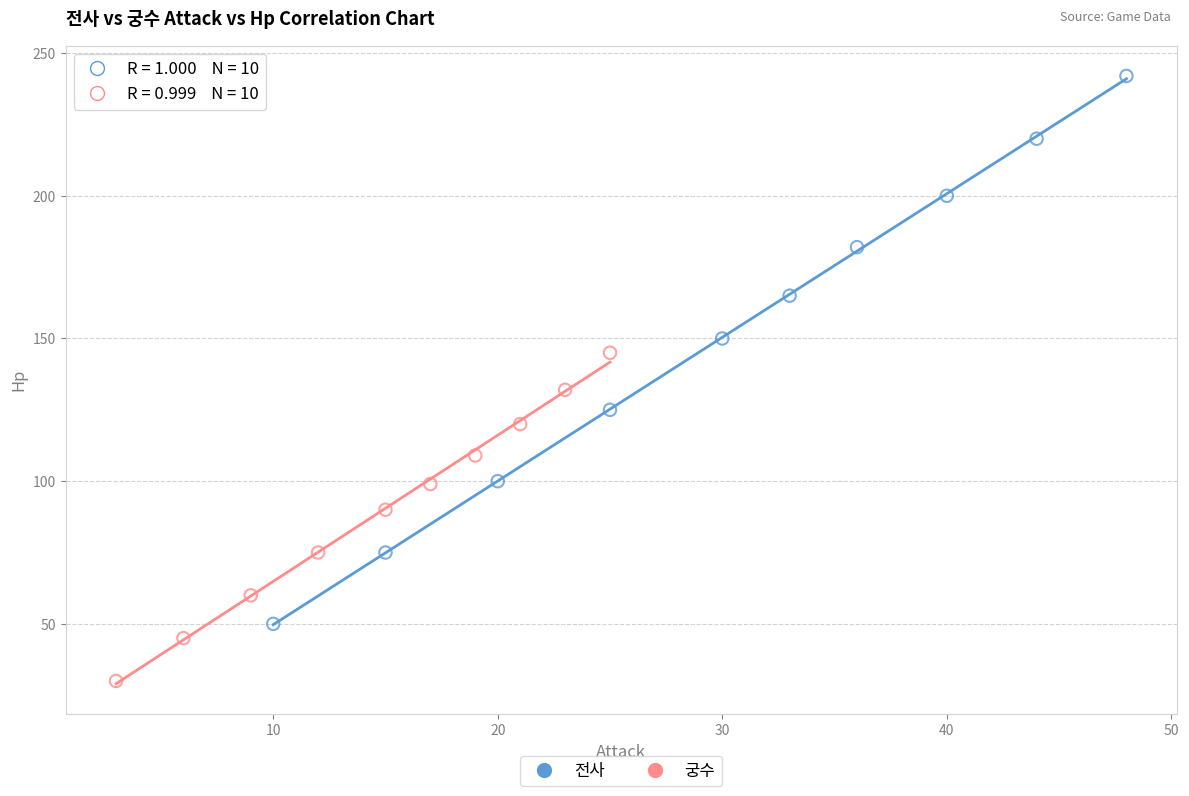

Which series reaches the minimum Y coordinate?

궁수